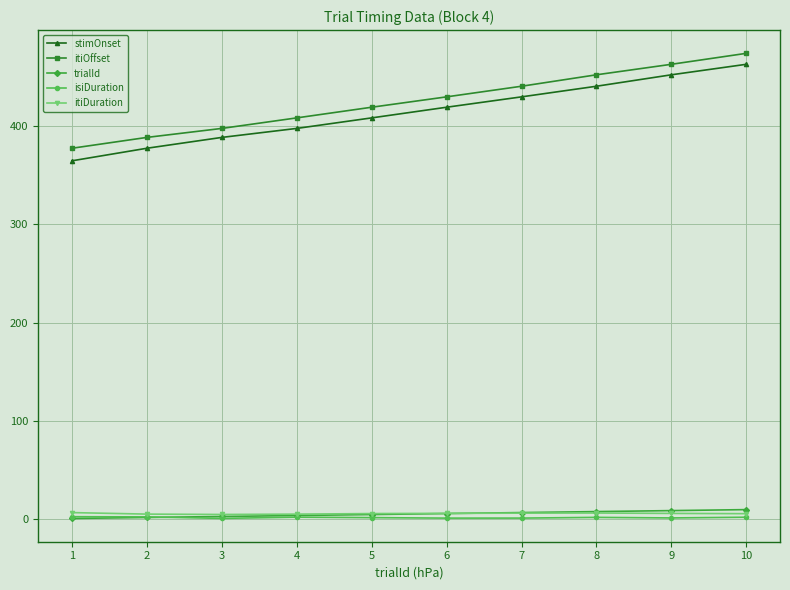

How many data points does each series have?

10